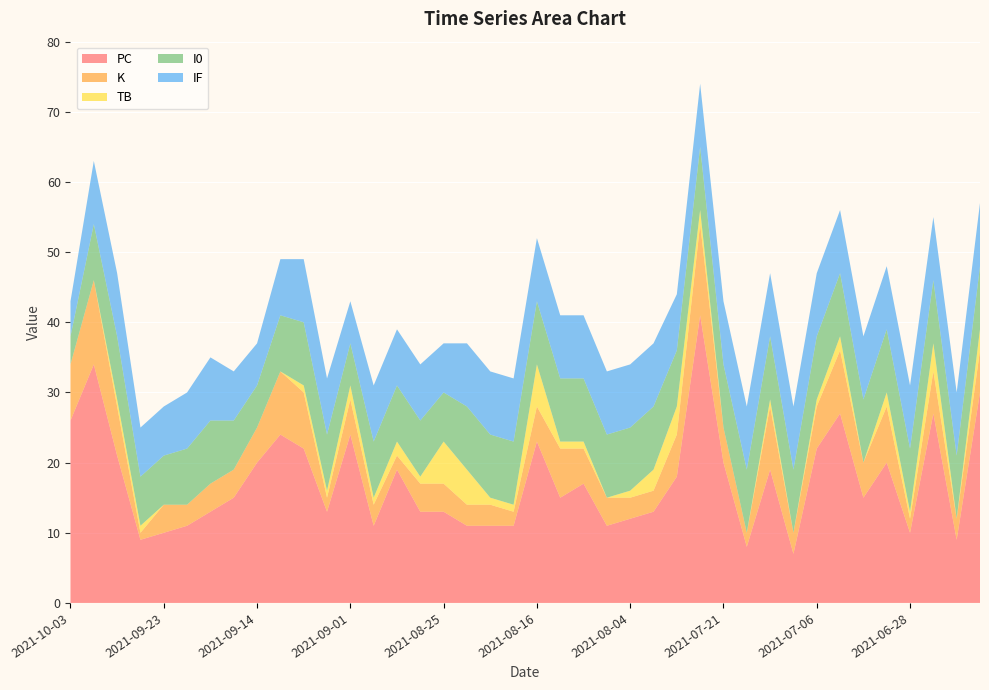

Reading left to right, what are all the values shown in this chart?

PC: 26	34	21	9	10	11	13	15	20	24	22	13	24	11	19	13	13	11	11	11	23	15	17	11	12	13	18	41	20	8	19	7	22	27	15	20	10	27	9	30
K: 8	12	7	1	4	3	4	4	5	9	8	2	5	3	2	4	4	3	3	2	5	7	5	4	3	3	6	13	5	2	9	3	6	9	5	8	2	6	3	6
TB: 0	0	1	1	0	0	0	0	0	0	1	1	2	1	2	1	6	5	1	1	6	1	1	0	1	3	4	2	0	0	1	0	1	2	0	2	1	4	0	3
I0: 4	8	9	7	7	8	9	7	6	8	9	8	6	8	8	8	7	9	9	9	9	9	9	9	9	9	8	9	9	9	9	9	9	9	9	9	9	9	9	9
IF: 5	9	9	7	7	8	9	7	6	8	9	8	6	8	8	8	7	9	9	9	9	9	9	9	9	9	8	9	9	9	9	9	9	9	9	9	9	9	9	9